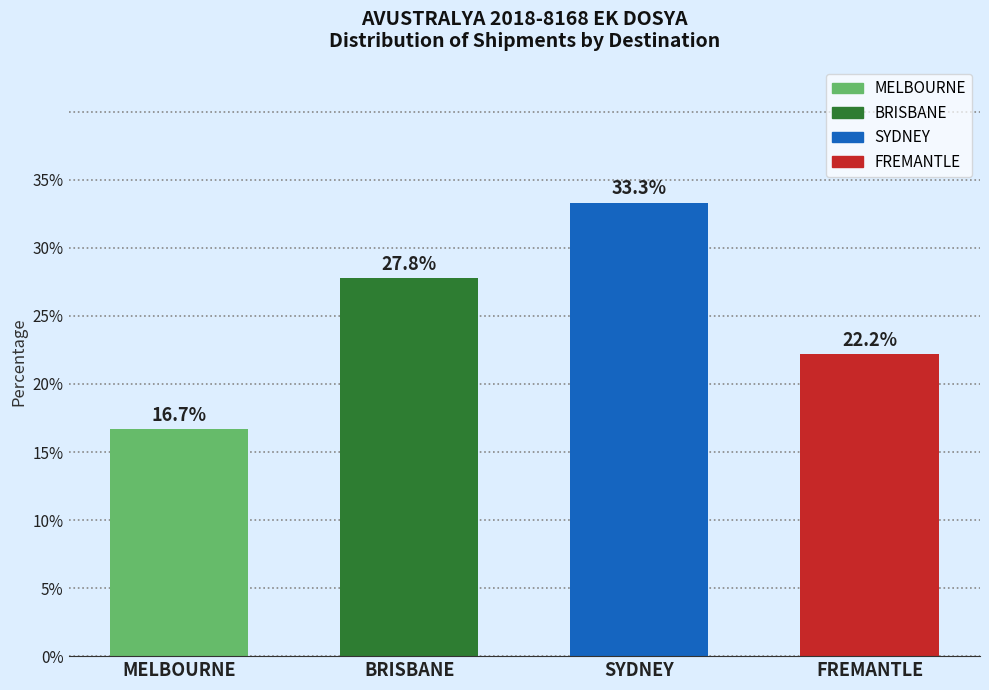

Reading left to right, what are all the values shown in this chart?

MELBOURNE=16.7	BRISBANE=27.8	SYDNEY=33.3	FREMANTLE=22.2